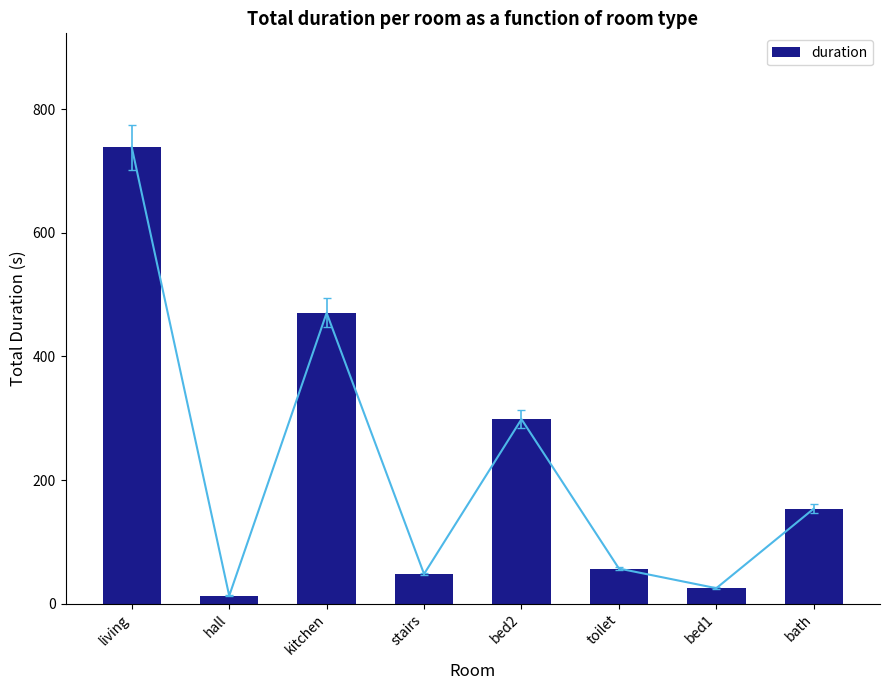

The value at toilet is 56.8. True or false?

True